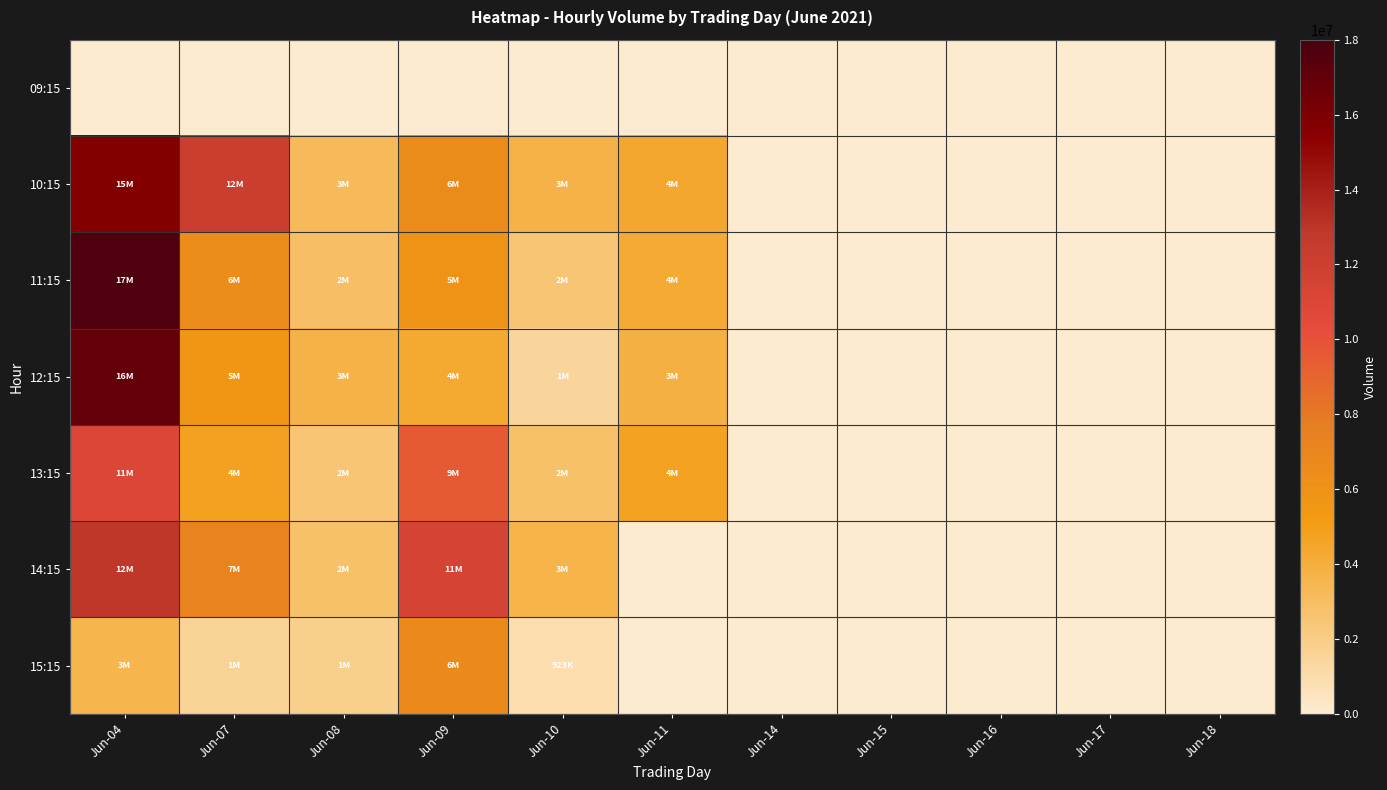

What is the minimum value shown in the chart?

923734.0